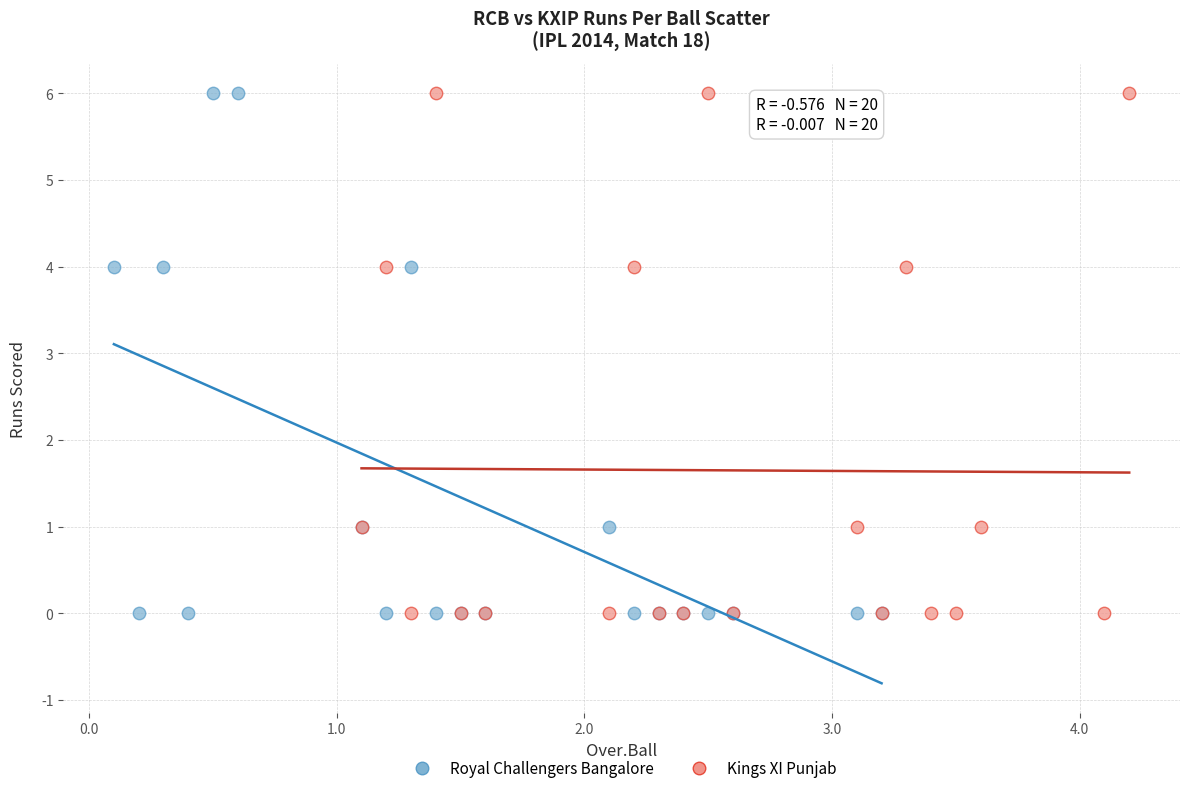

What are all the series names shown in the legend?

Royal Challengers Bangalore, Kings XI Punjab